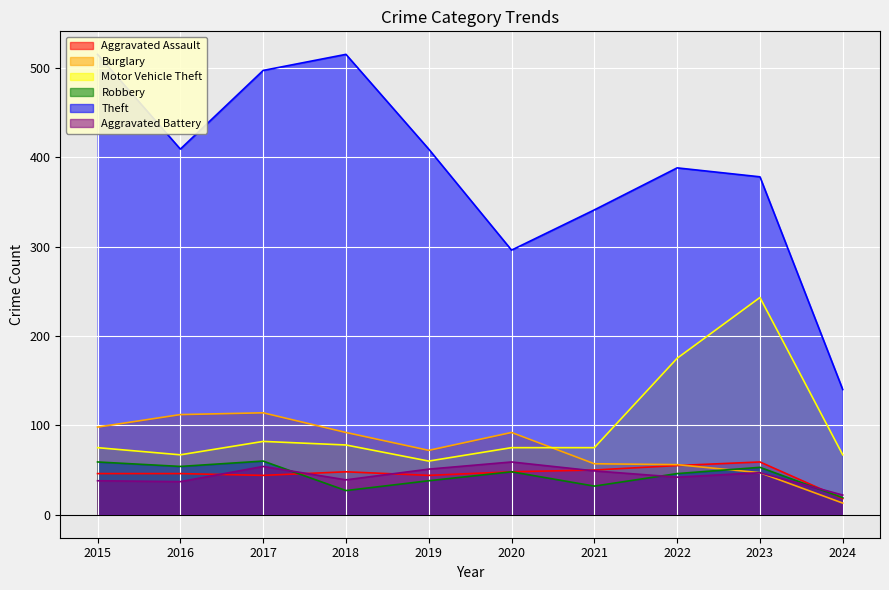

At which label does Theft reach its minimum?

2024